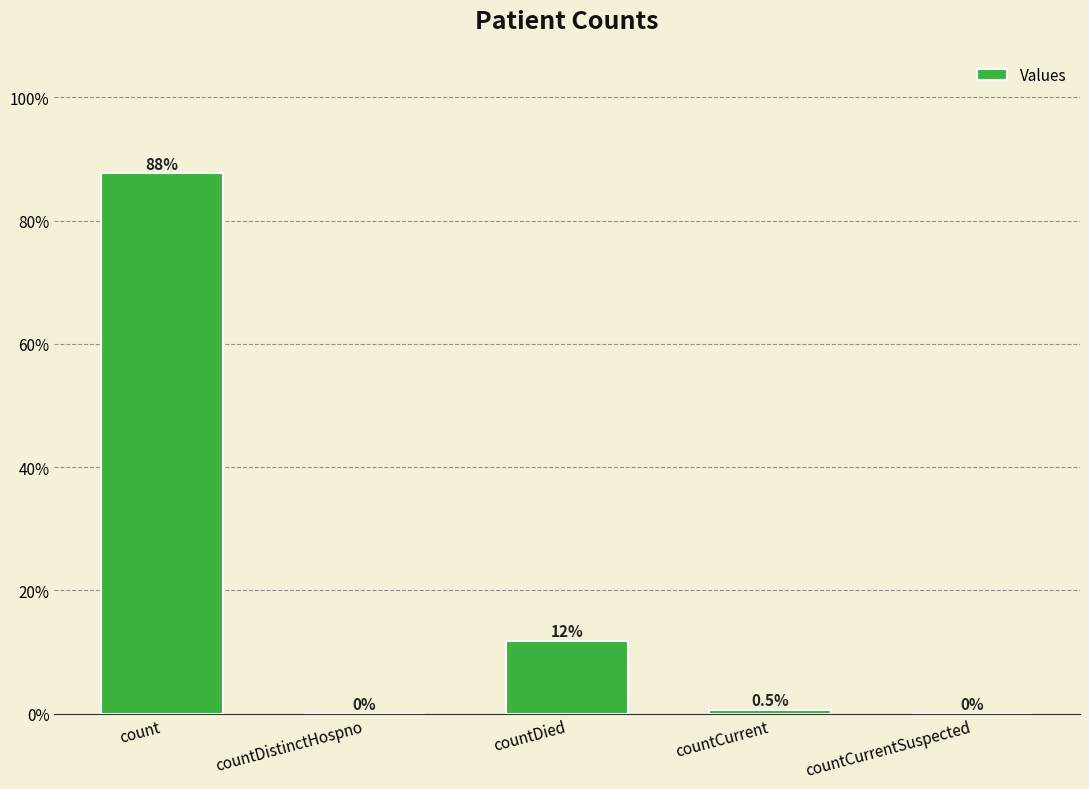

True or false: the data shows 87.7 at count.

True